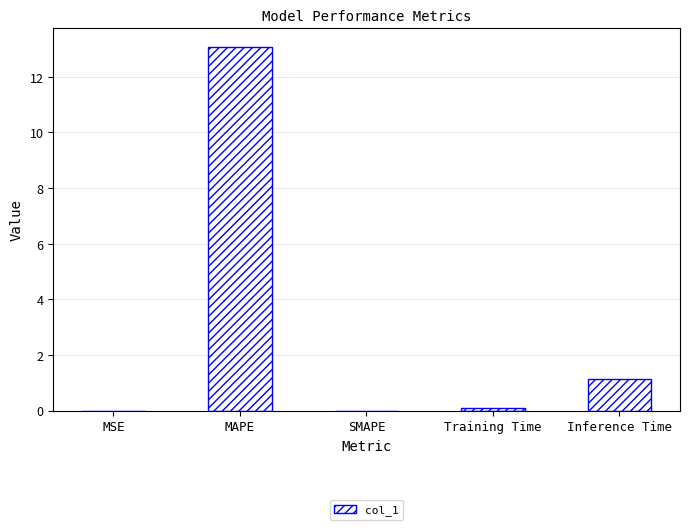

What is the sum of all values?

14.3